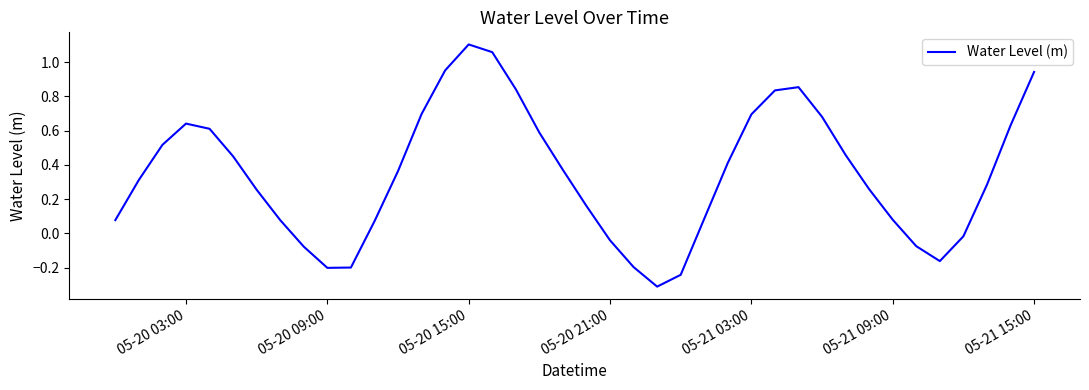

What is the smallest value displayed?

-0.3